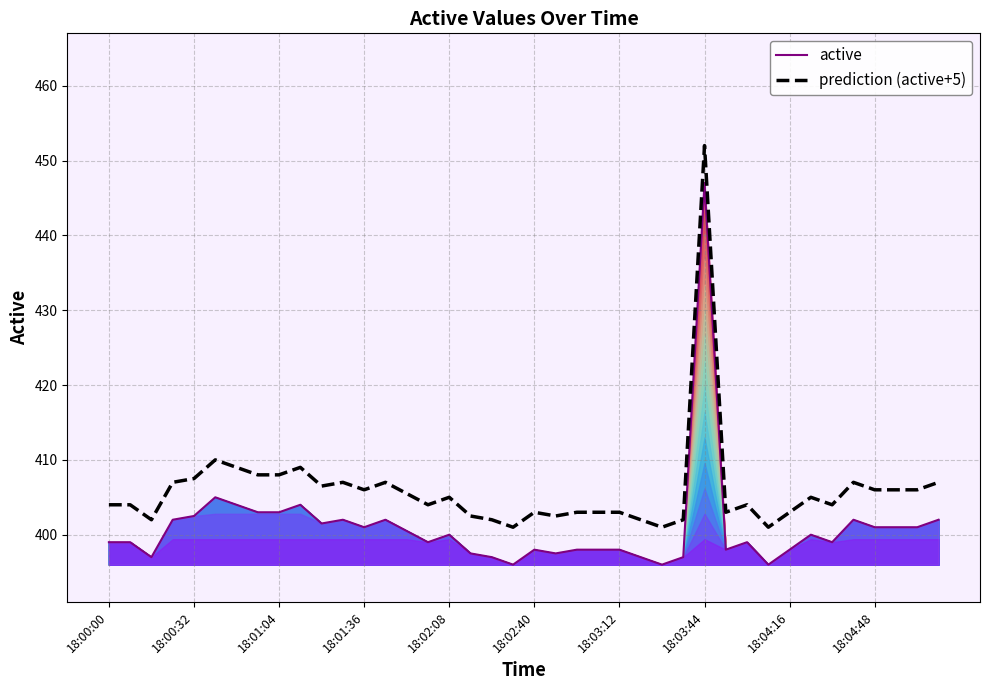

True or false: prediction (active+5) and active cross at least once.

False